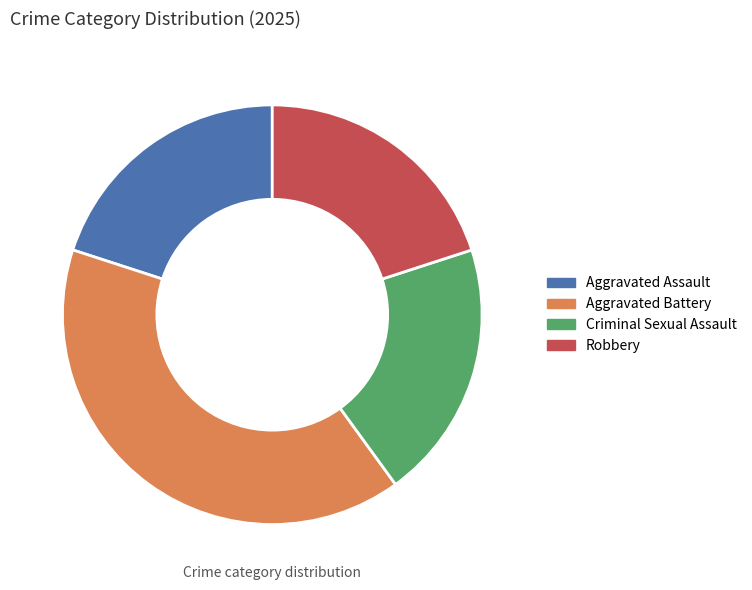

Do Aggravated Battery and Aggravated Assault together represent more than half of the pie?

Yes